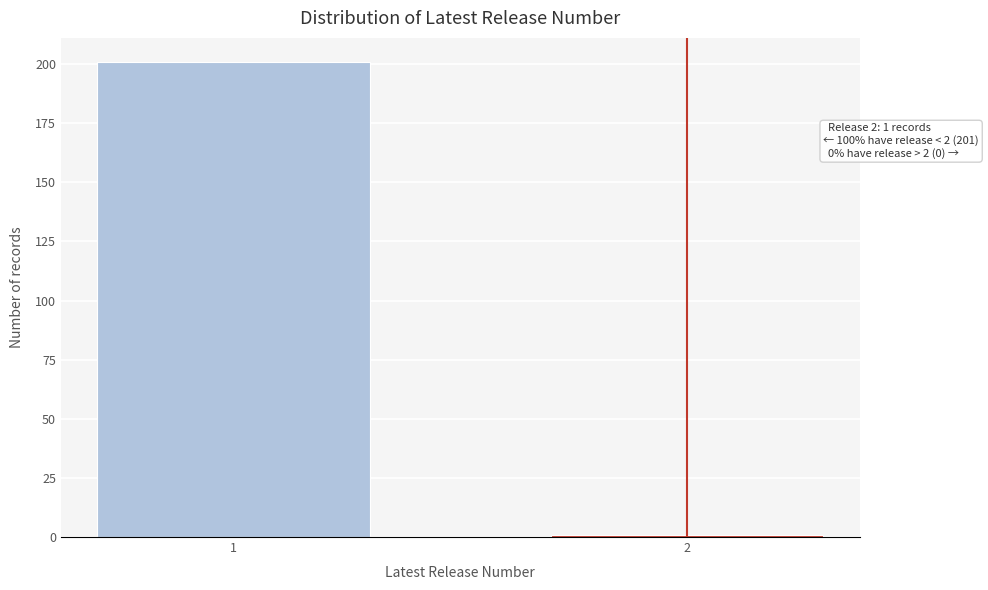

Reading left to right, transcribe all the data shown in this chart.

201	1